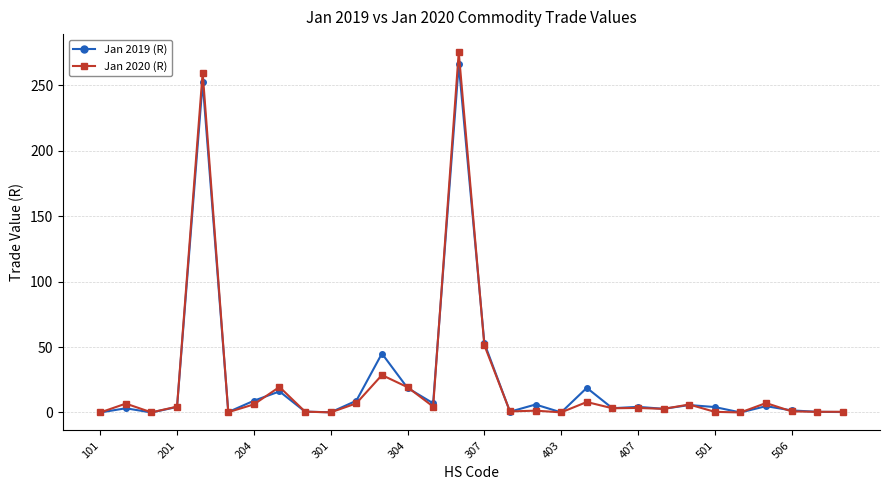

What are all the series names shown in the legend?

Jan 2019 (R), Jan 2020 (R)